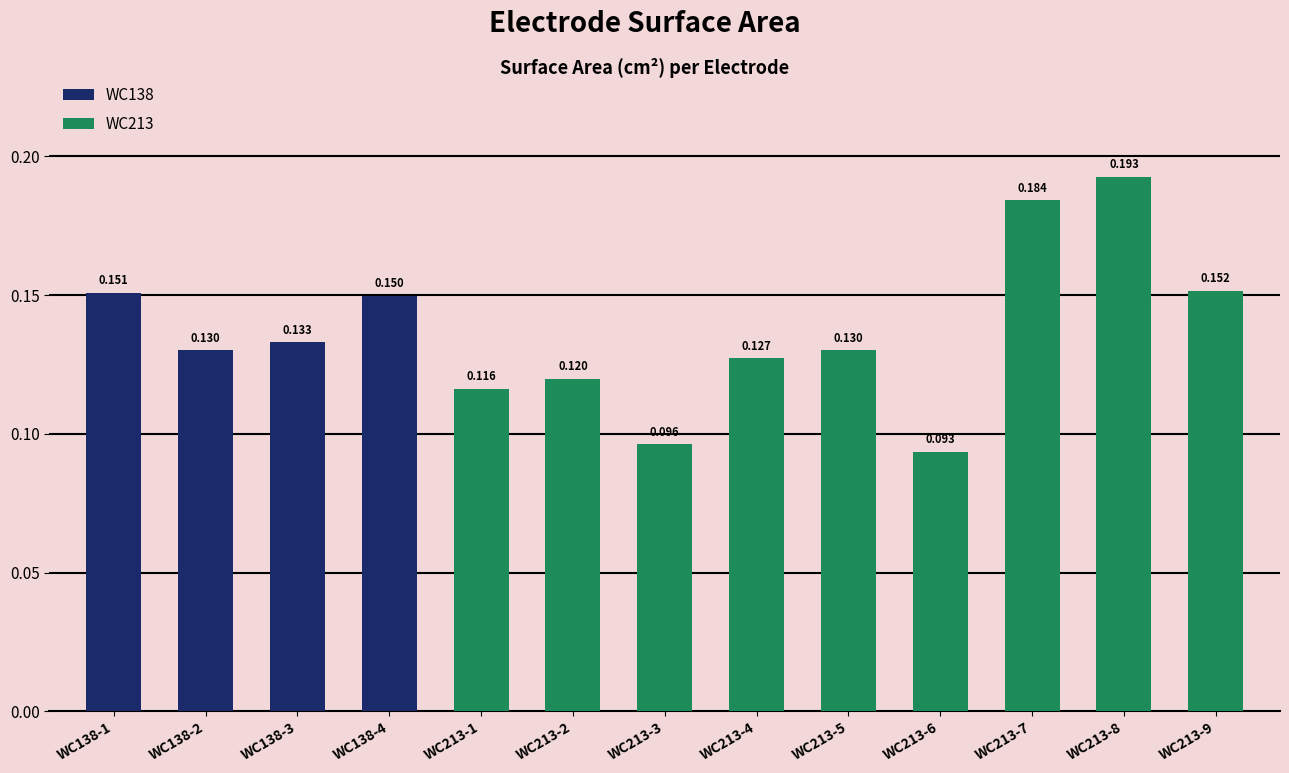

Reading left to right, list all the values displayed in this chart.

WC138-1=0.2	WC138-2=0.1	WC138-3=0.1	WC138-4=0.1	WC213-1=0.1	WC213-2=0.1	WC213-3=0.1	WC213-4=0.1	WC213-5=0.1	WC213-6=0.1	WC213-7=0.2	WC213-8=0.2	WC213-9=0.2